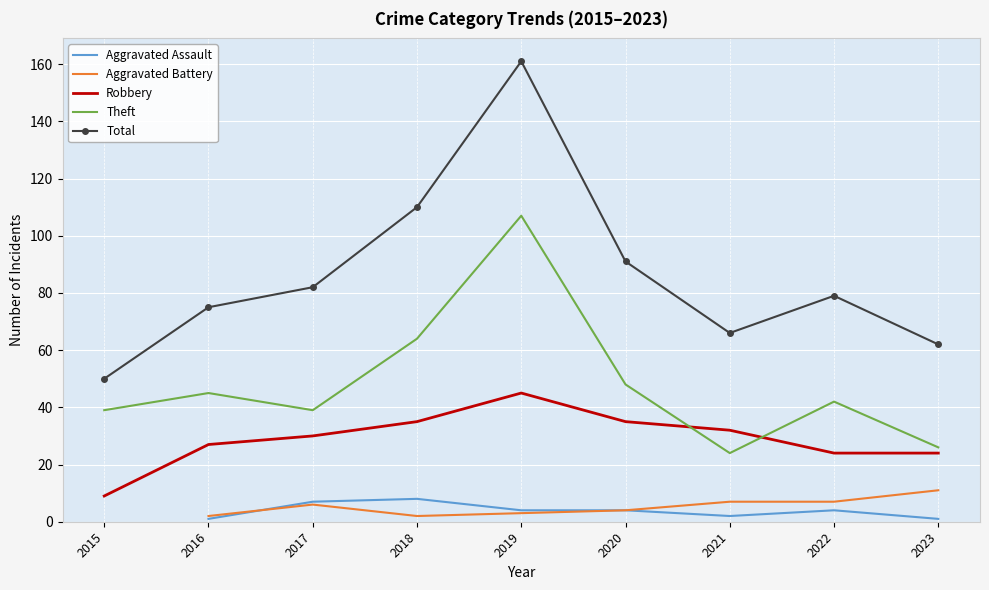

Which category has the highest value across all series?

2019